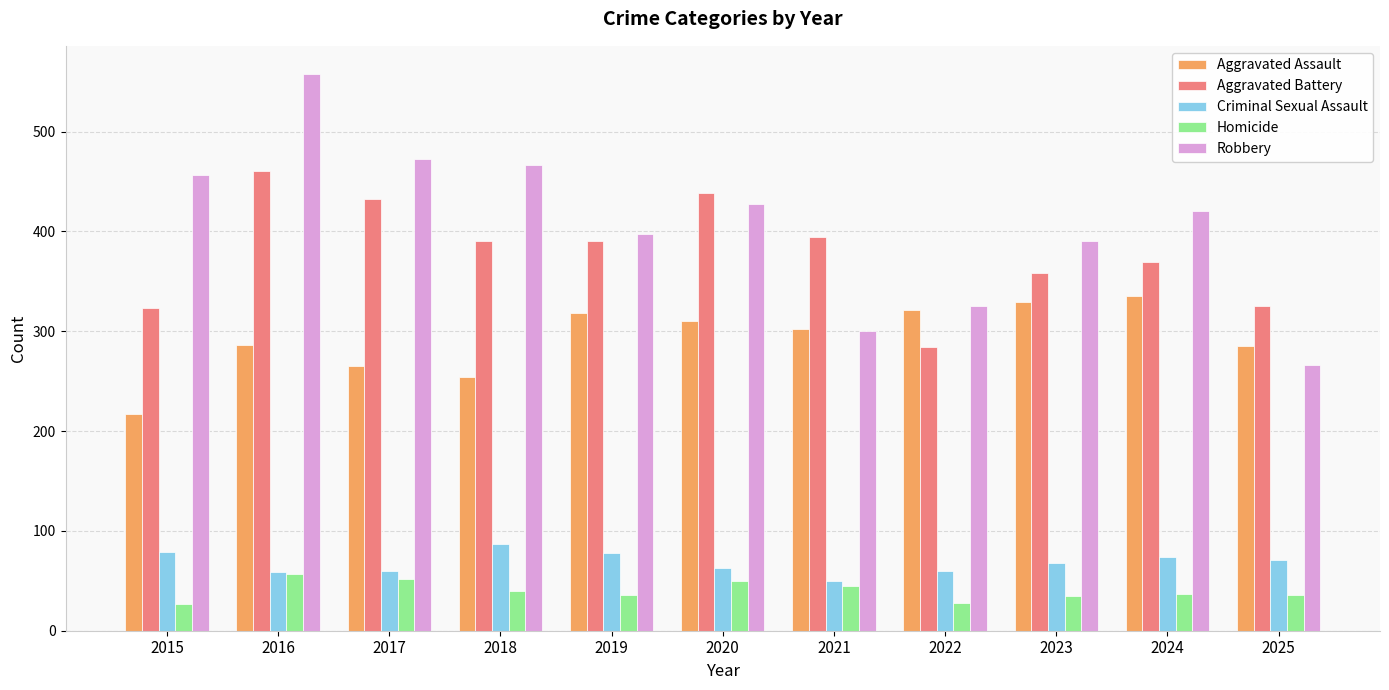

How many bars are there in each group?

5